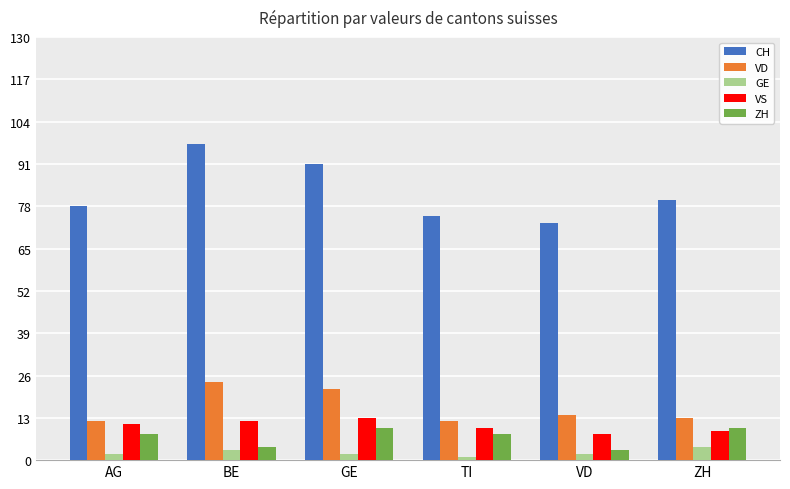

What is the approximate value of VS at GE?

13